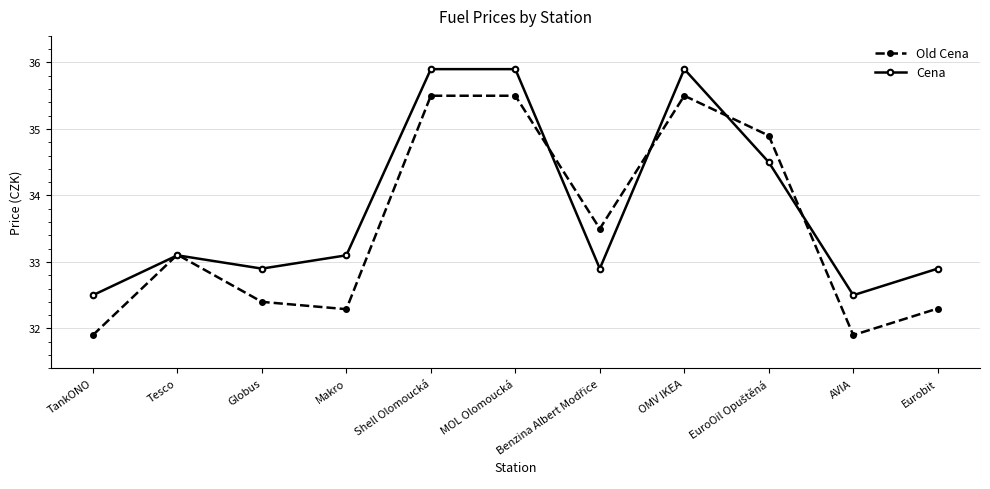

At Eurobit, list the series in order from largest to smallest.

Cena, Old Cena